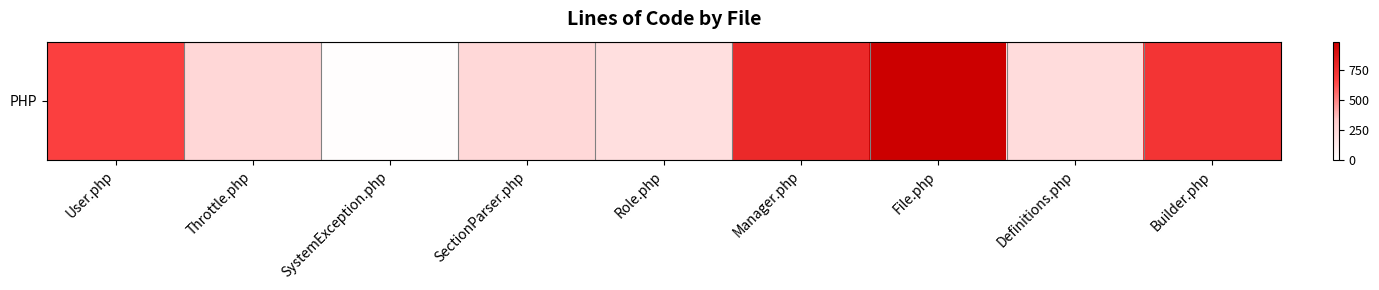

Reading left to right, what are all the values shown in this chart?

User.php=682	Throttle.php=257	SystemException.php=12	SectionParser.php=252	Role.php=201	Manager.php=786	File.php=989	Definitions.php=225	Builder.php=733